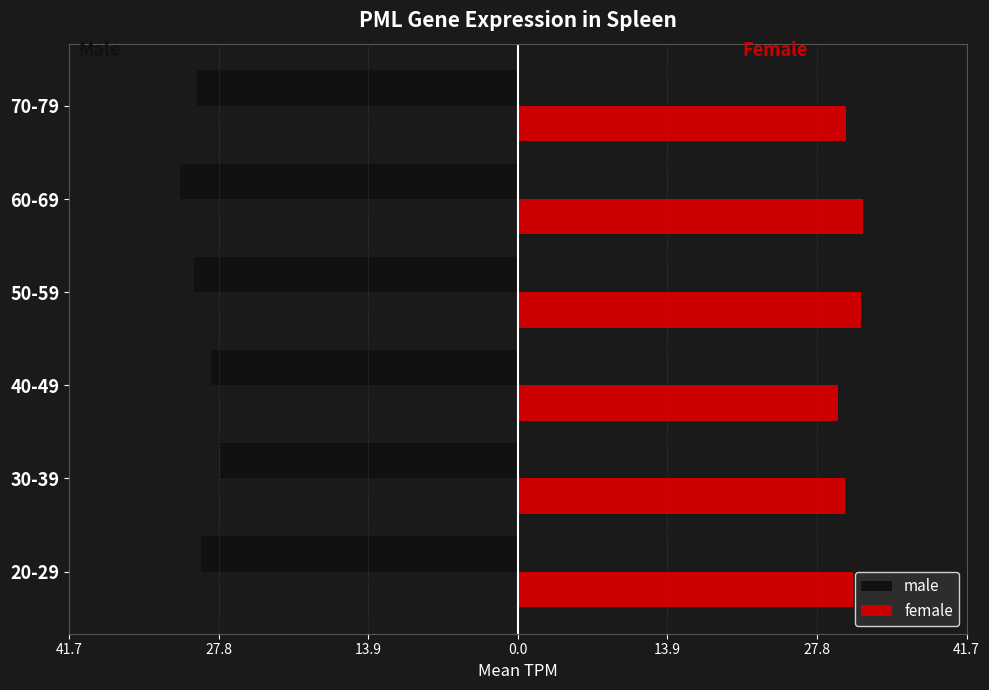

What is the maximum value shown in the chart?

32.1